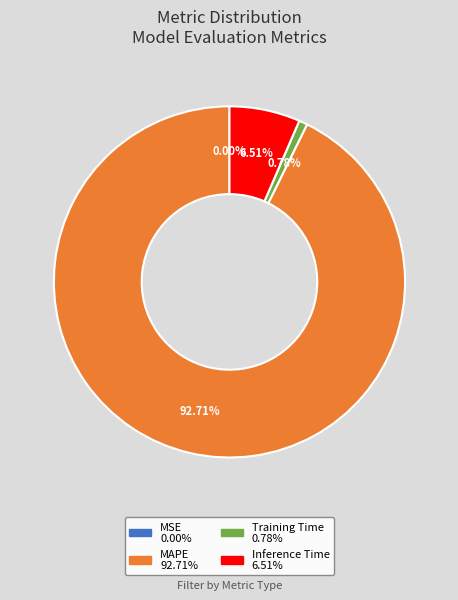

Which has a higher value, Training Time or Inference Time?

Inference Time